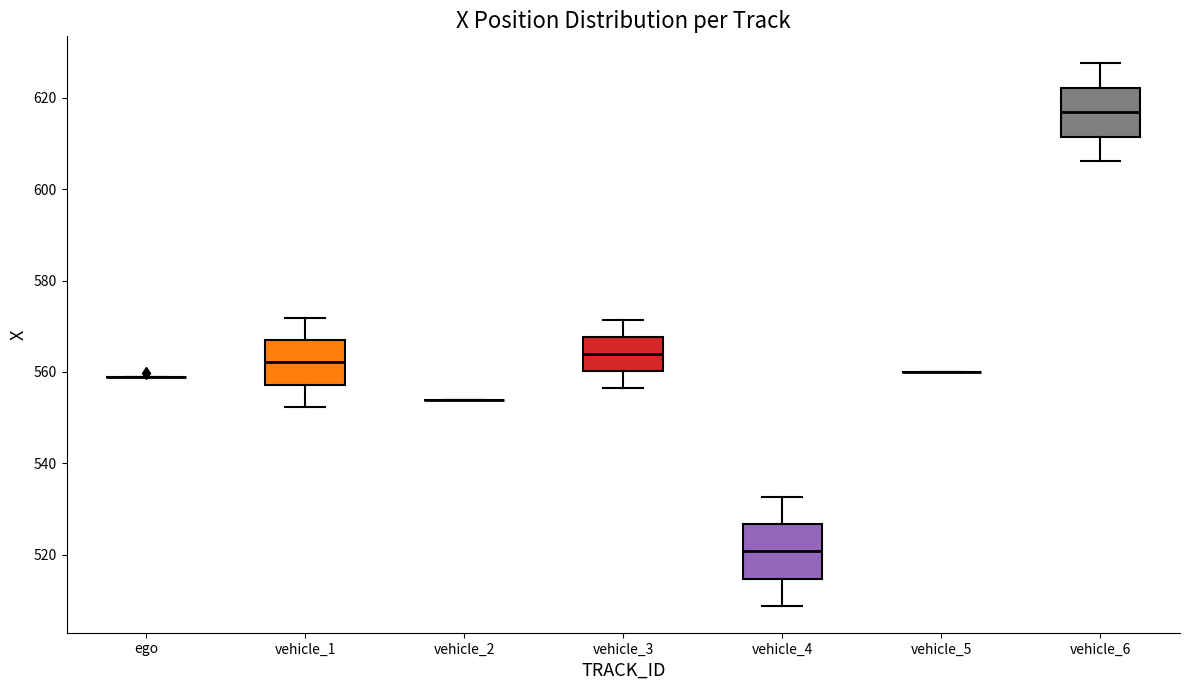

Where does the median line of the box for vehicle_4 sit on the y-axis? The values are not printed on the chart, so give them approximately, as read against the axis.

520